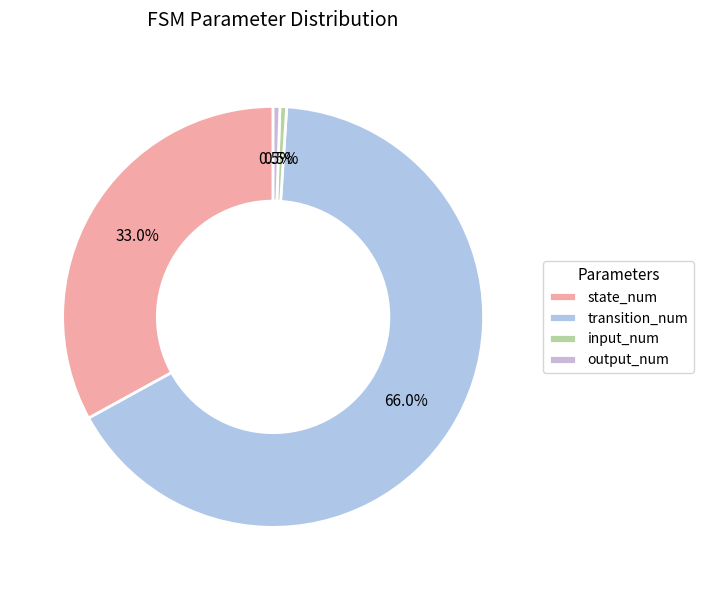

What is the smallest slice in the pie chart?

input_num